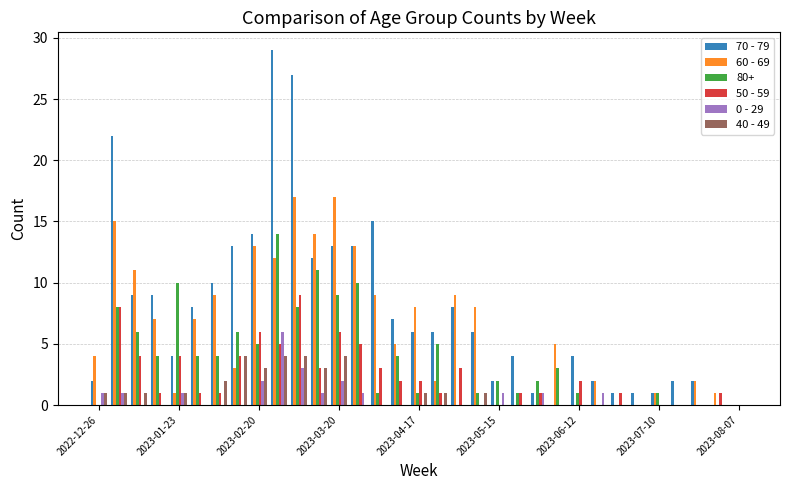

What is the highest value of the 70 - 79 series?

29